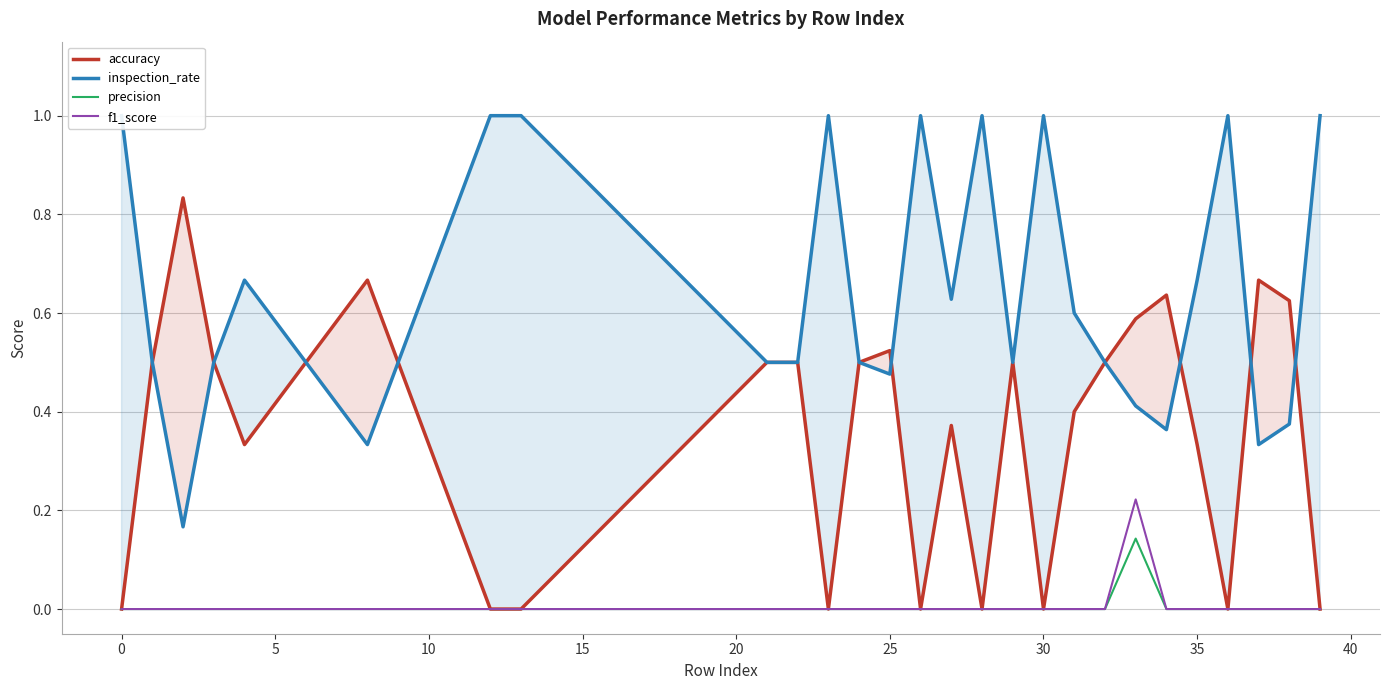

The precision series shows 0.0 at 25. True or false?

True